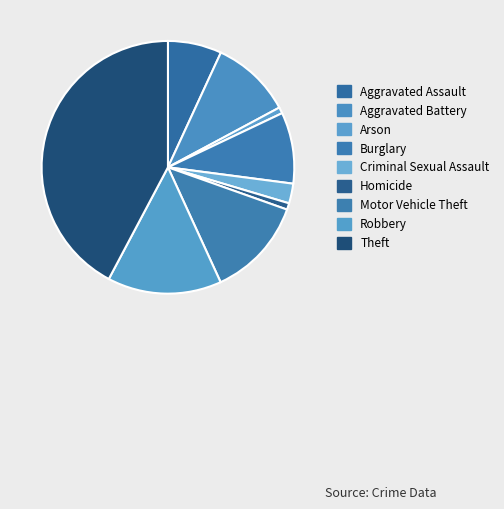

What is the ratio of the value at Aggravated Assault to the value at Criminal Sexual Assault?

2.7